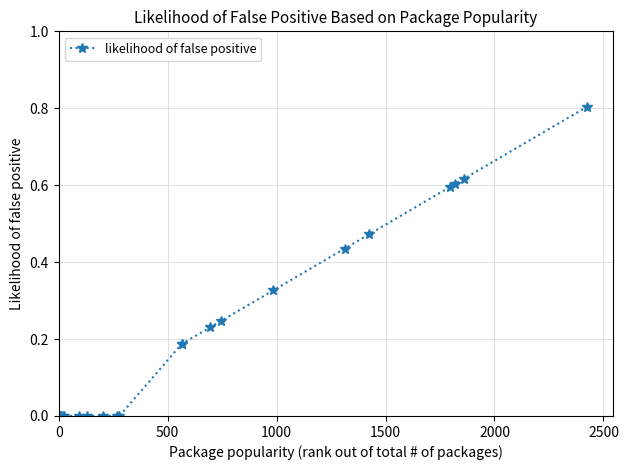

What is the sum of all values?

4.7